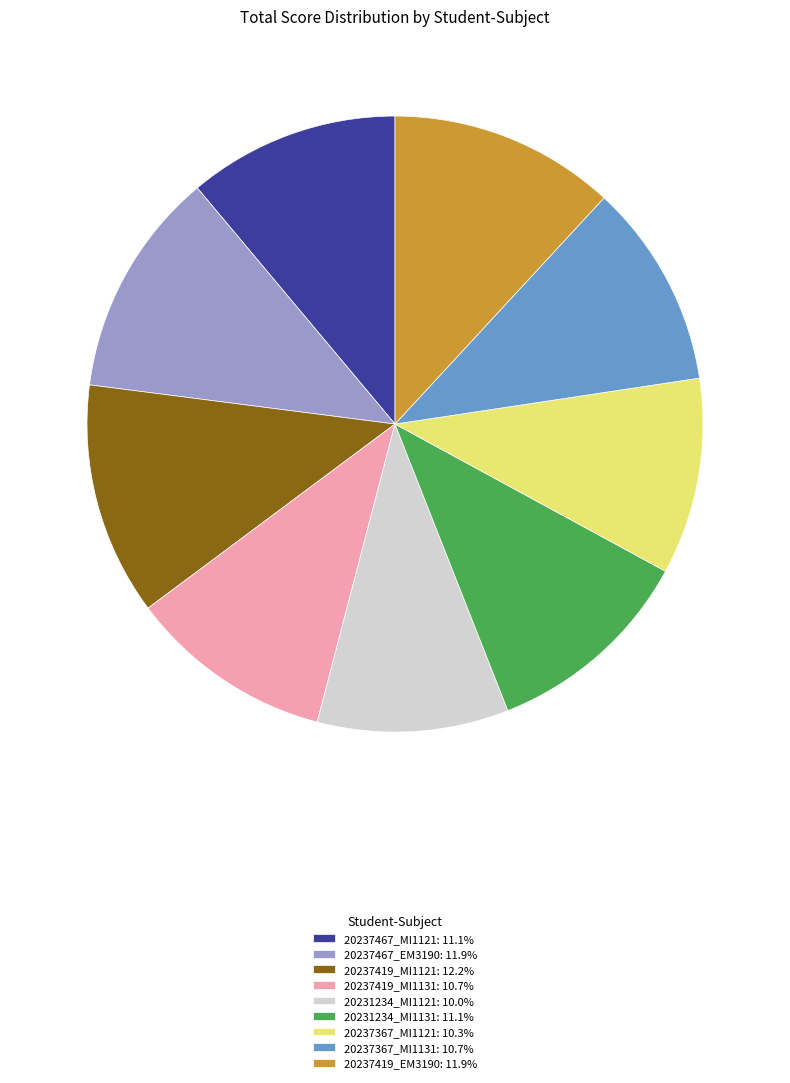

The 20237467_MI1121 slice represents 17% of the pie. True or false?

False